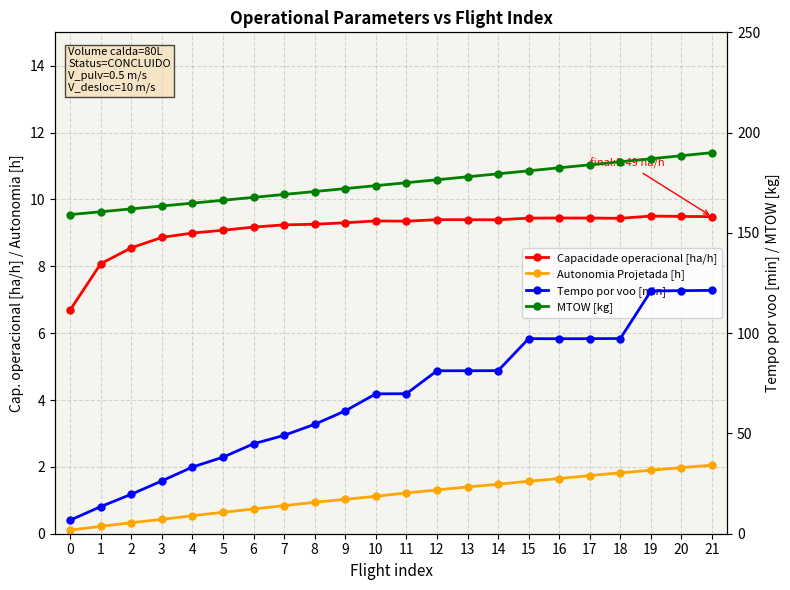

At which label does MTOW [kg] first exceed 175?

11